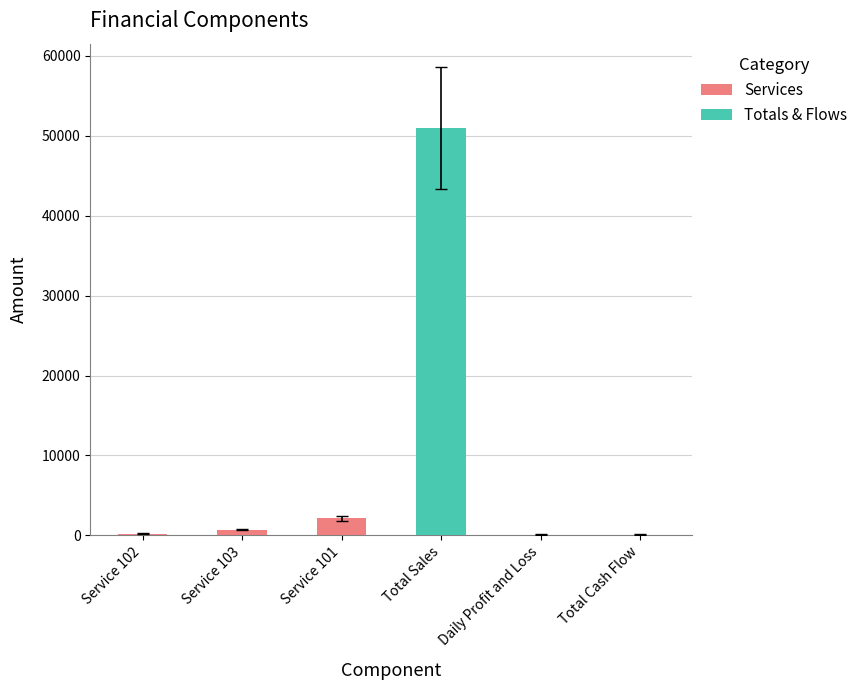

What is the label of the 3rd bar from the left?

Service 101